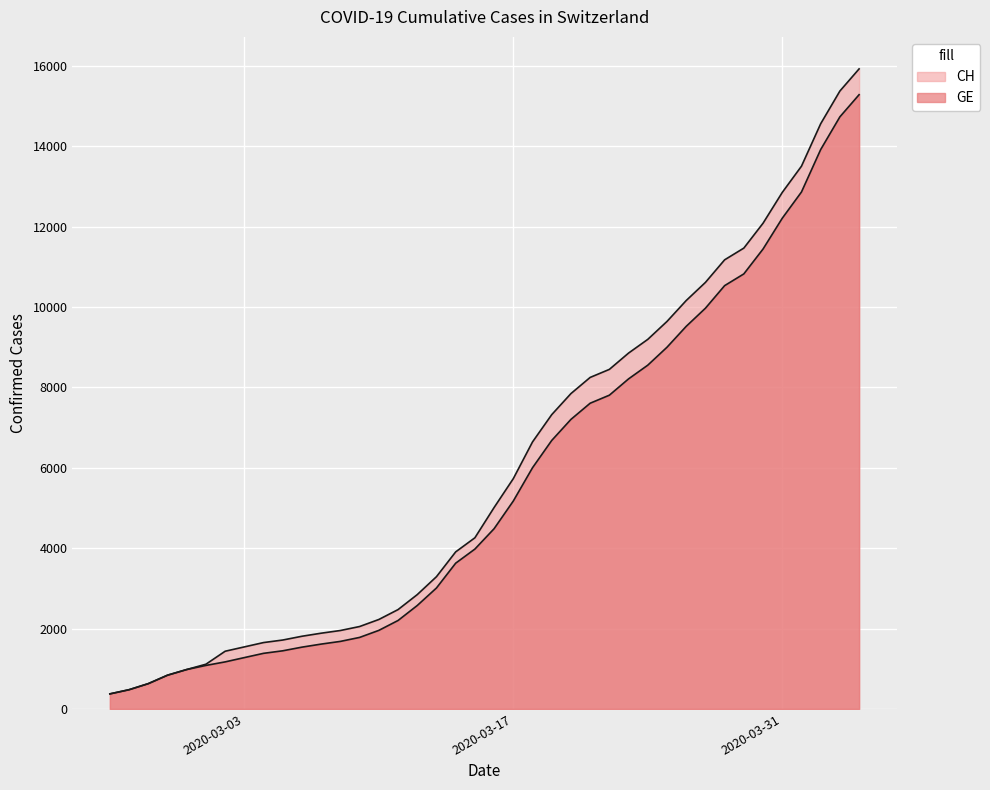

Reading left to right, transcribe all the data shown in this chart.

CH: 375	479	630	840	981	1113	1436	1544	1652	1715	1809	1885	1952	2051	2226	2472	2845	3291	3908	4259	5012	5731	6644	7323	7847	8249	8449	8855	9196	9642	10162	10613	11175	11467	12086	12852	13505	14561	15375	15926
GE: 375	479	630	840	981	1083	1171	1278	1384	1447	1538	1614	1681	1780	1955	2201	2574	3010	3627	3978	4485	5174	6002	6681	7205	7607	7807	8213	8554	9000	9520	9971	10533	10825	11444	12210	12863	13919	14733	15284